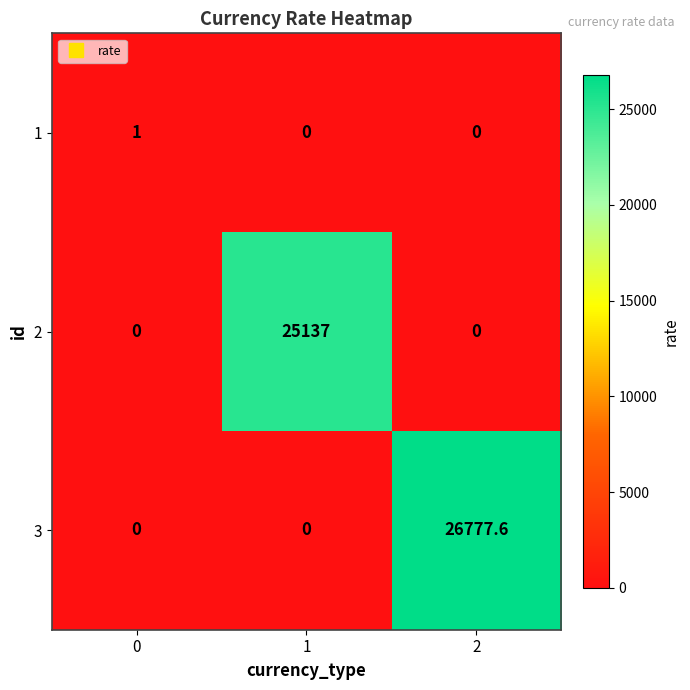

What is the highest value of the 1 series?

1.0